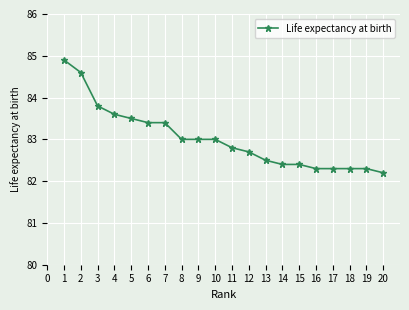

At which category does the chart reach its minimum across all series?

20